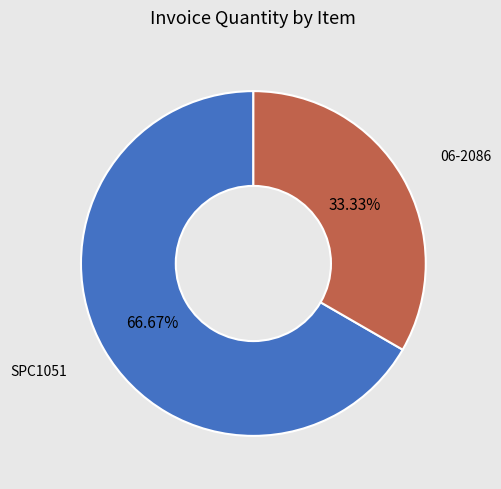

Does SPC1051 represent more than half of the total?

Yes